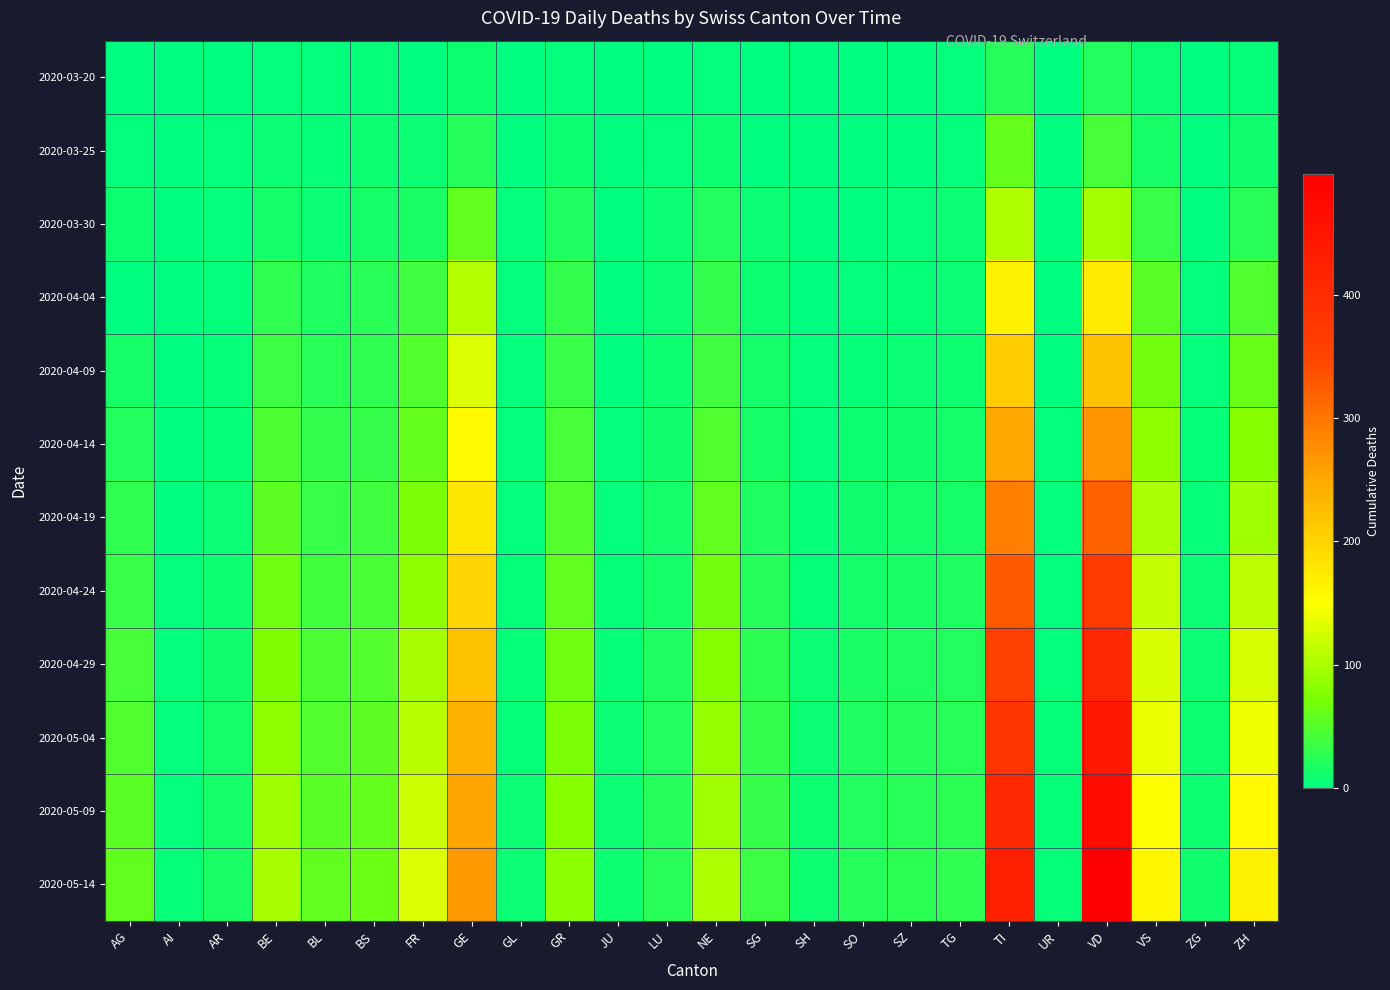

Which label corresponds to the largest value in the chart?

VD